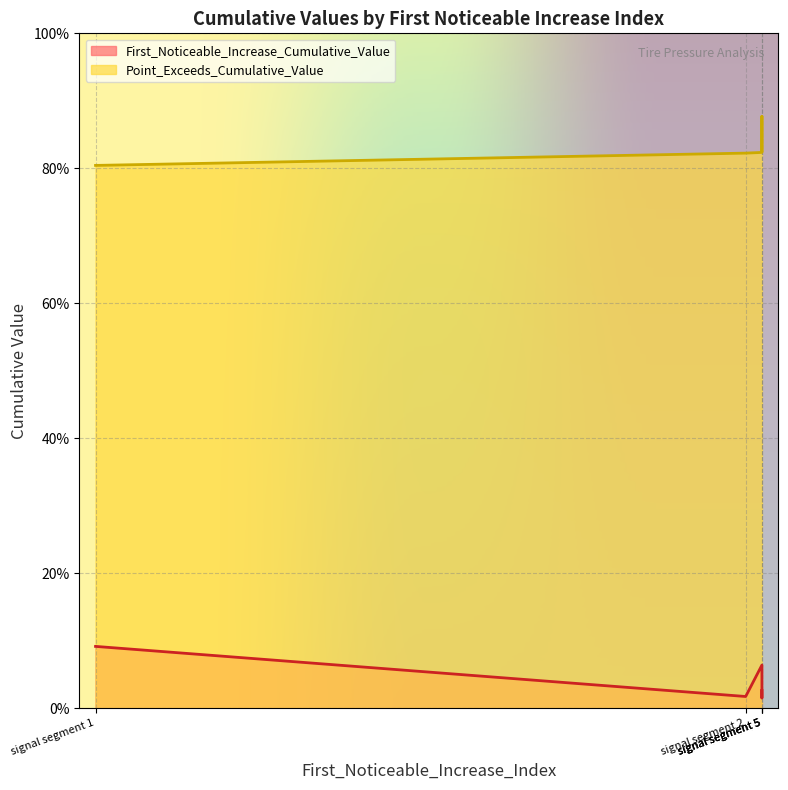

What is the maximum value shown in the chart?

0.9